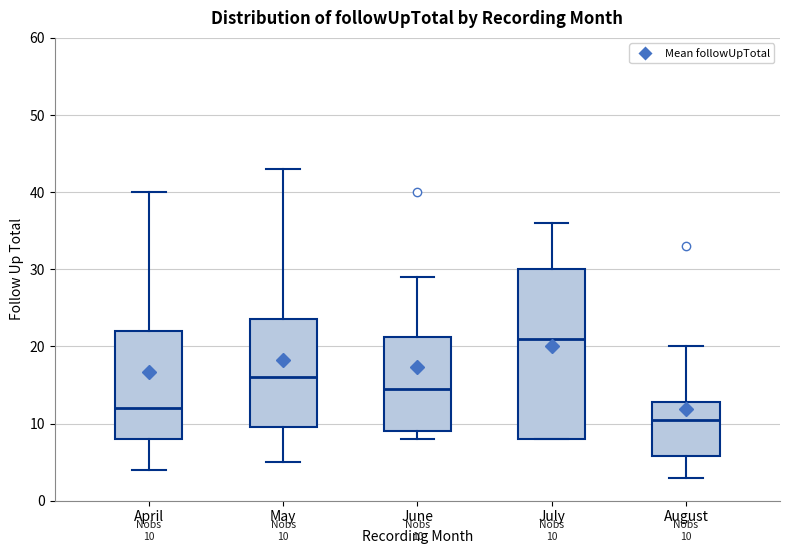

Which box has the highest median line?

July